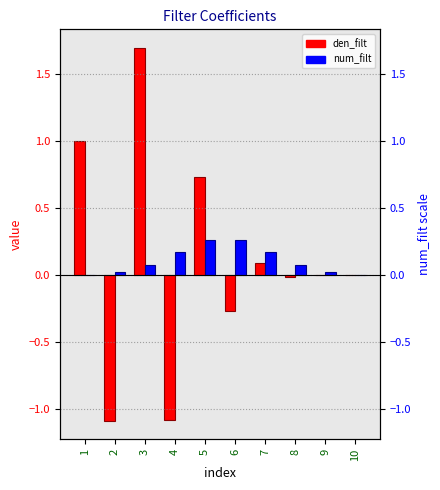

What is the difference between the maximum and second lowest values in the num_filt series?

0.3